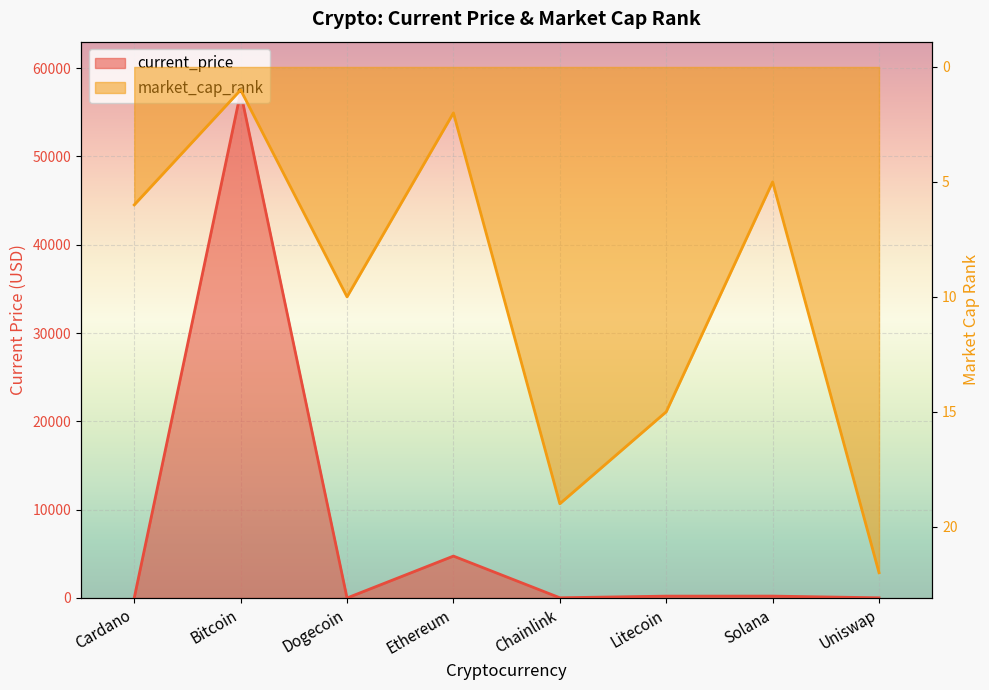

At which category is the sum across all series the highest?

Bitcoin